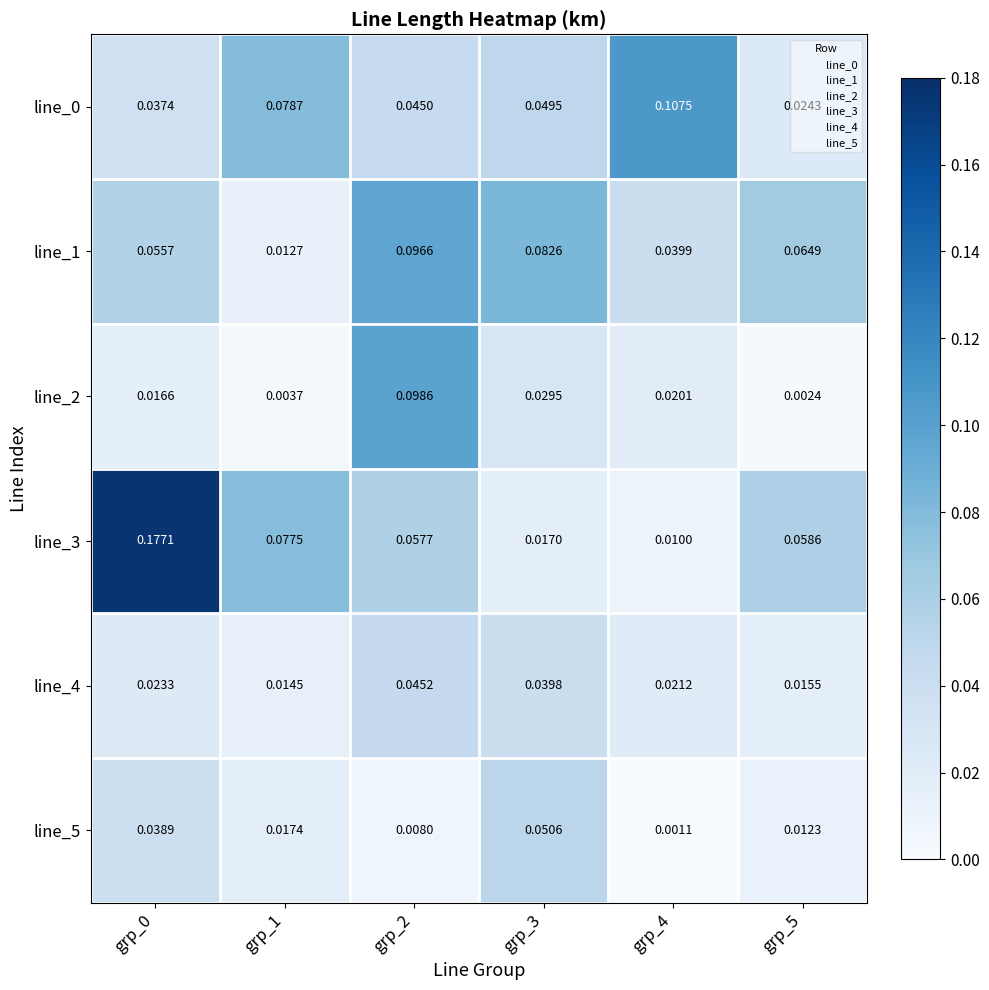

Is the value of line_3 at grp_0 greater than the value of line_4 at grp_4?

Yes